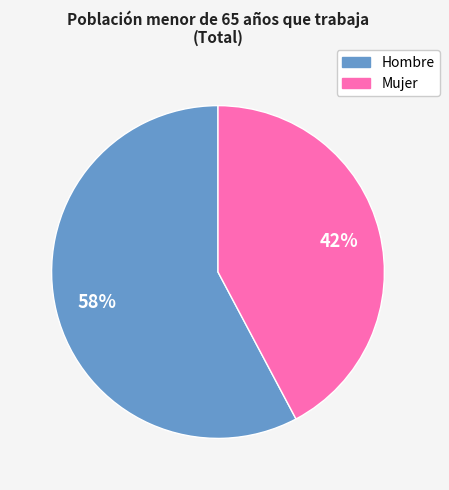

Is there a majority slice in this chart?

Yes